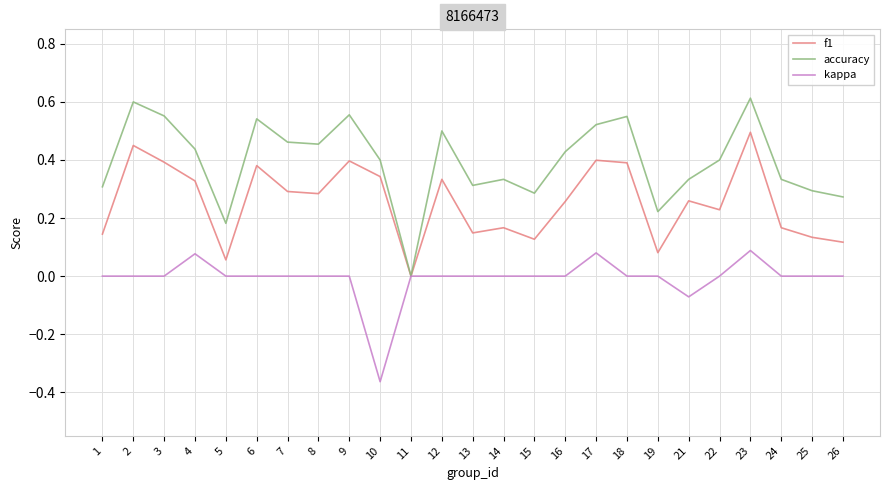

Which series has the largest total across all categories?

accuracy